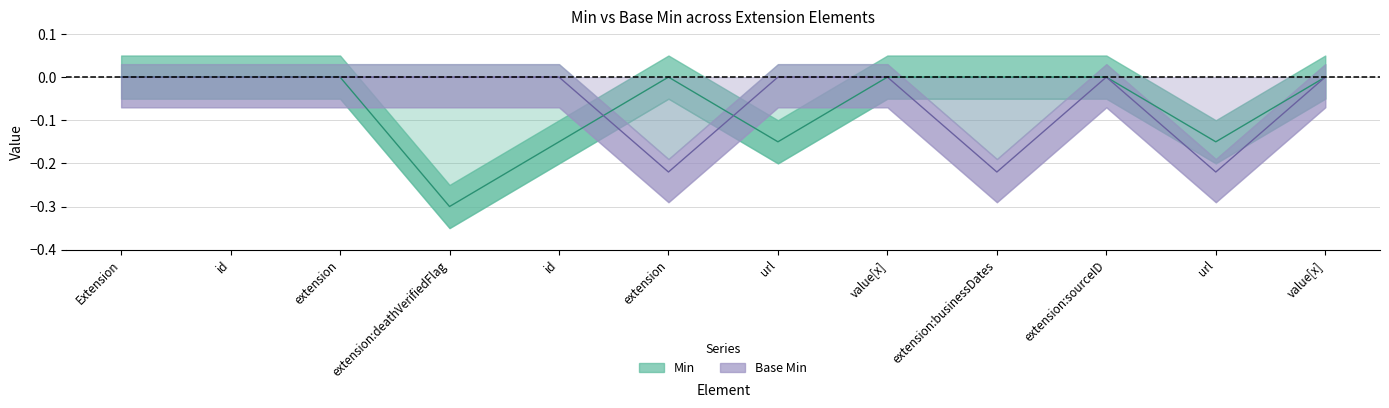

Is it true that Base Min equals -0.0 at extension?

True